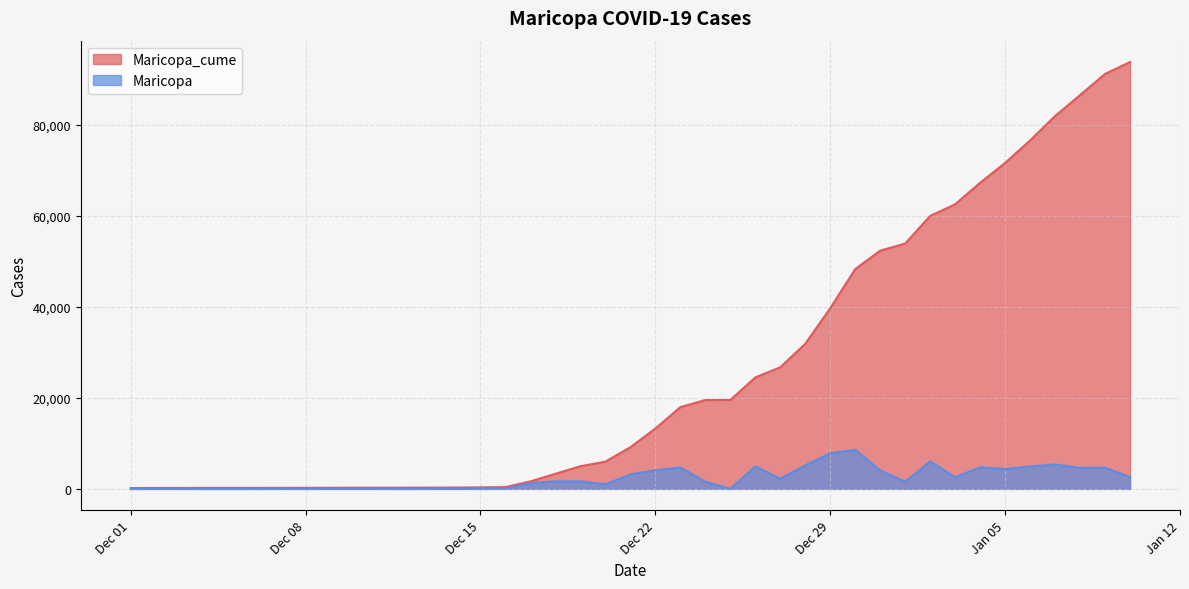

What is the sum of the Maricopa values at 2020-12-31 and 2020-12-05?

4059